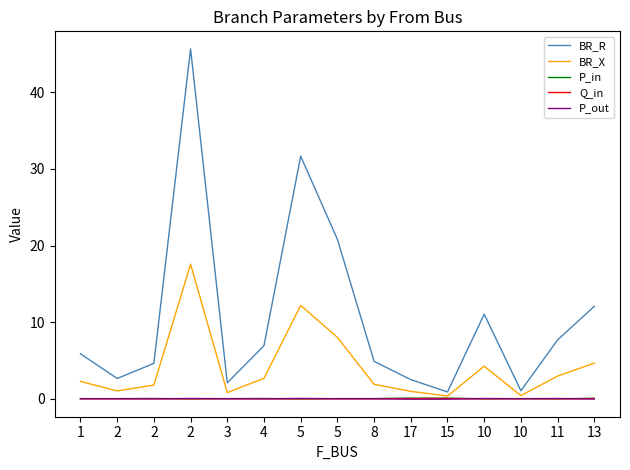

What are all the series names shown in the legend?

BR_R, BR_X, P_in, Q_in, P_out